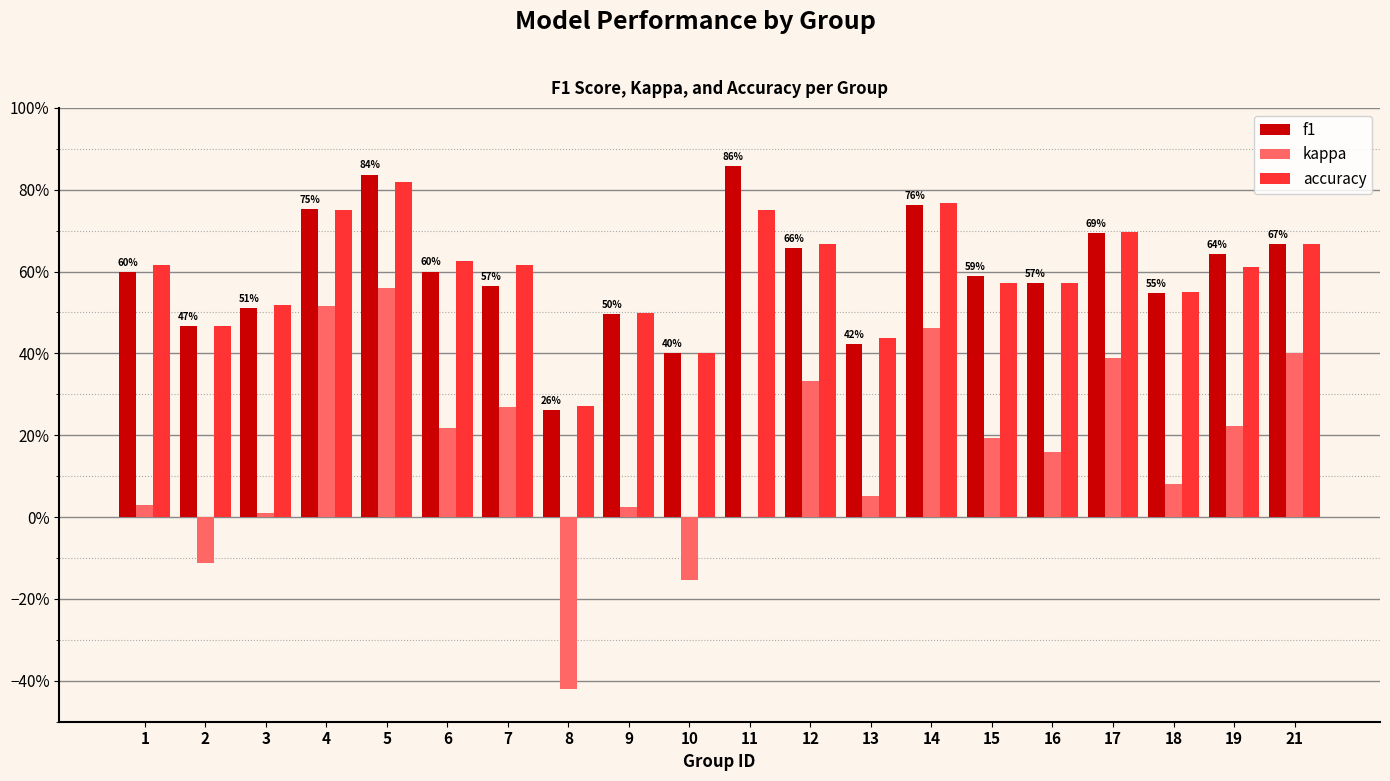

Which series changed the most between 13 and 17?

kappa